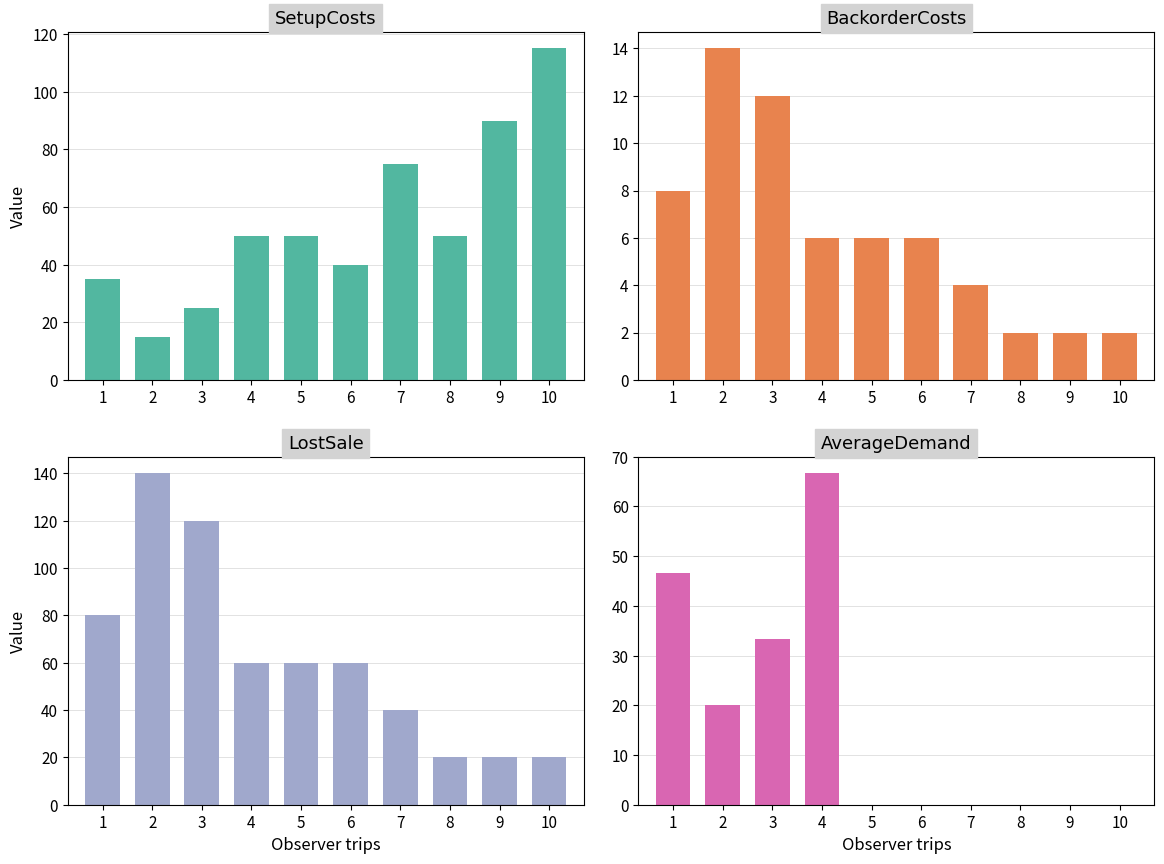

Reading left to right, what are all the values shown in this chart?

SetupCosts: 35.0	15.0	25.0	50.0	50.0	40.0	75.0	50.0	90.0	115.0
BackorderCosts: 8.0	14.0	12.0	6.0	6.0	6.0	4.0	2.0	2.0	2.0
LostSale: 80.0	140.0	120.0	60.0	60.0	60.0	40.0	20.0	20.0	20.0
AverageDemand: 46.7	20.0	33.3	66.7	0.0	0.0	0.0	0.0	0.0	0.0